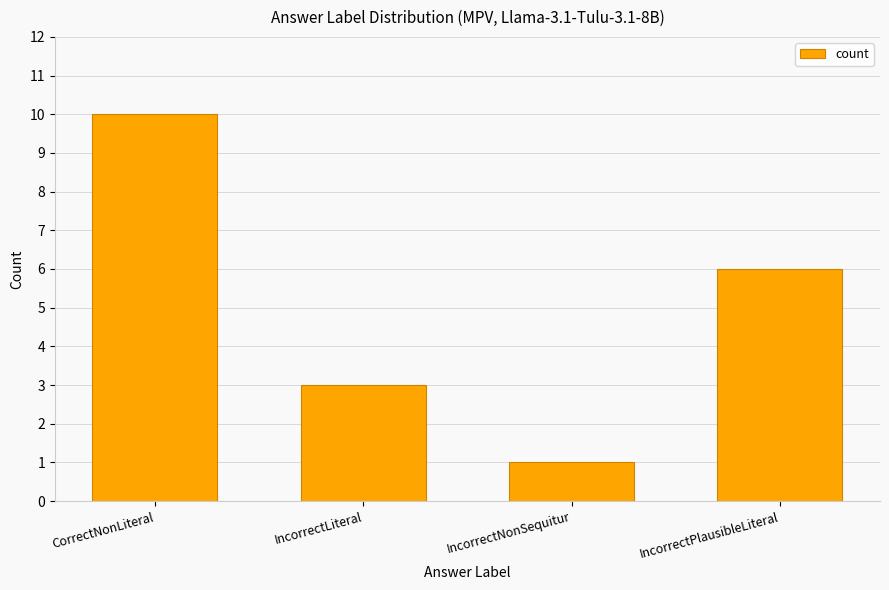

How many values are below 6?

2